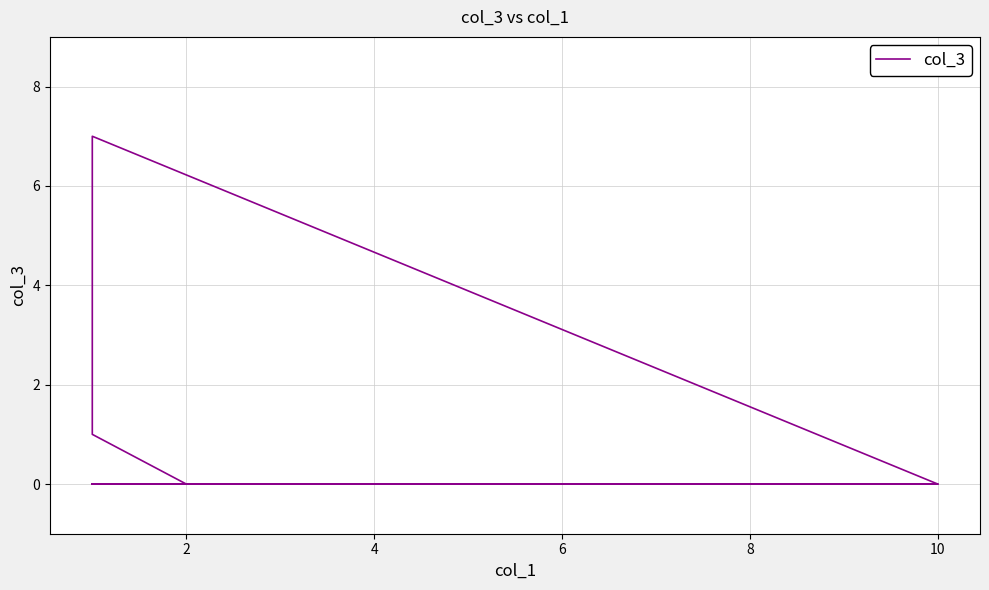

How many categories are shown in the chart?

17